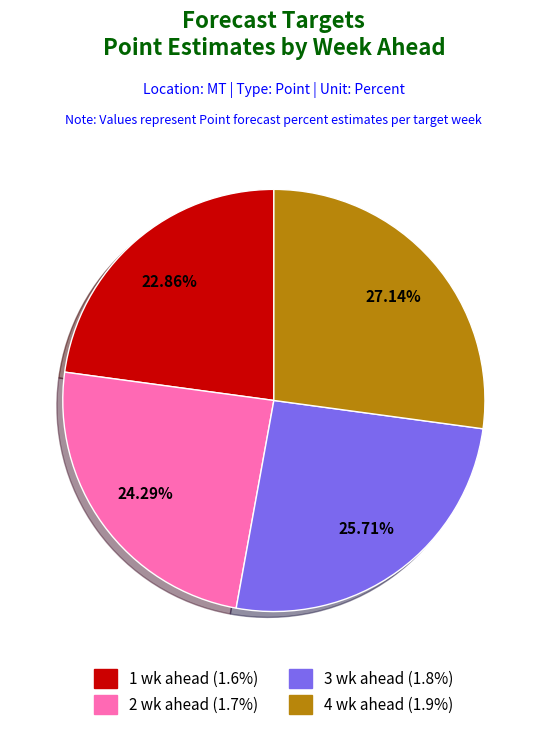

Do 3 wk ahead and 4 wk ahead together represent more than half of the pie?

Yes